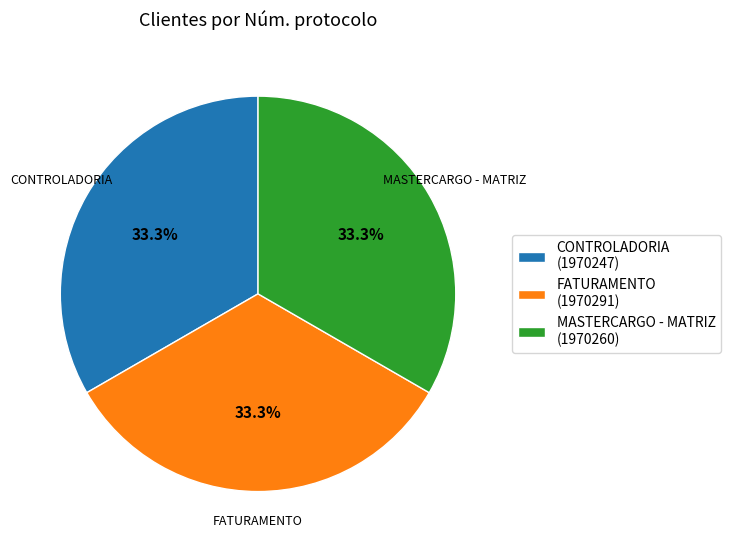

Is FATURAMENTO the majority of the pie?

No